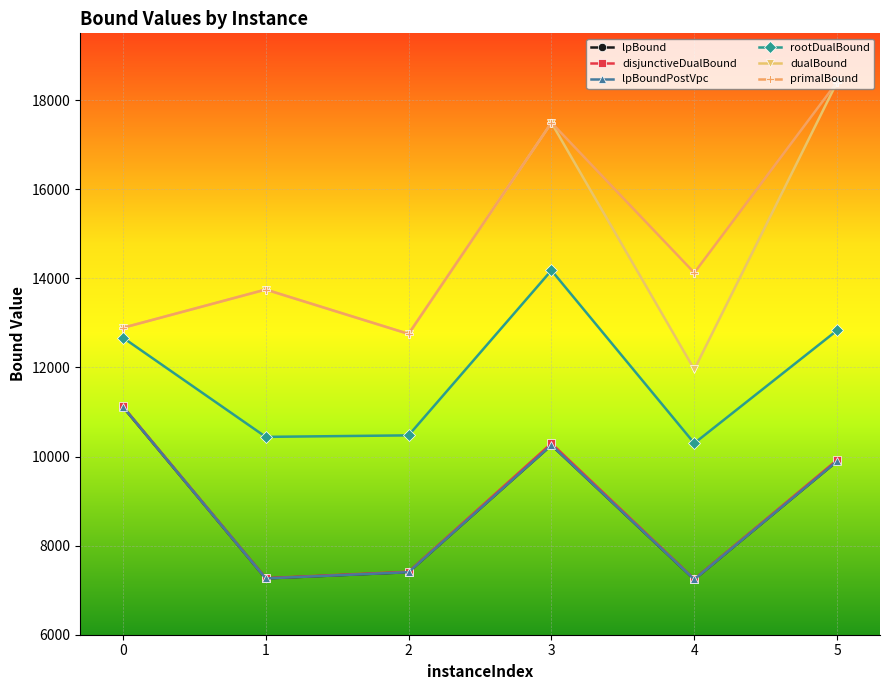

Is it true that dualBound equals 12751.8 at 2?

True